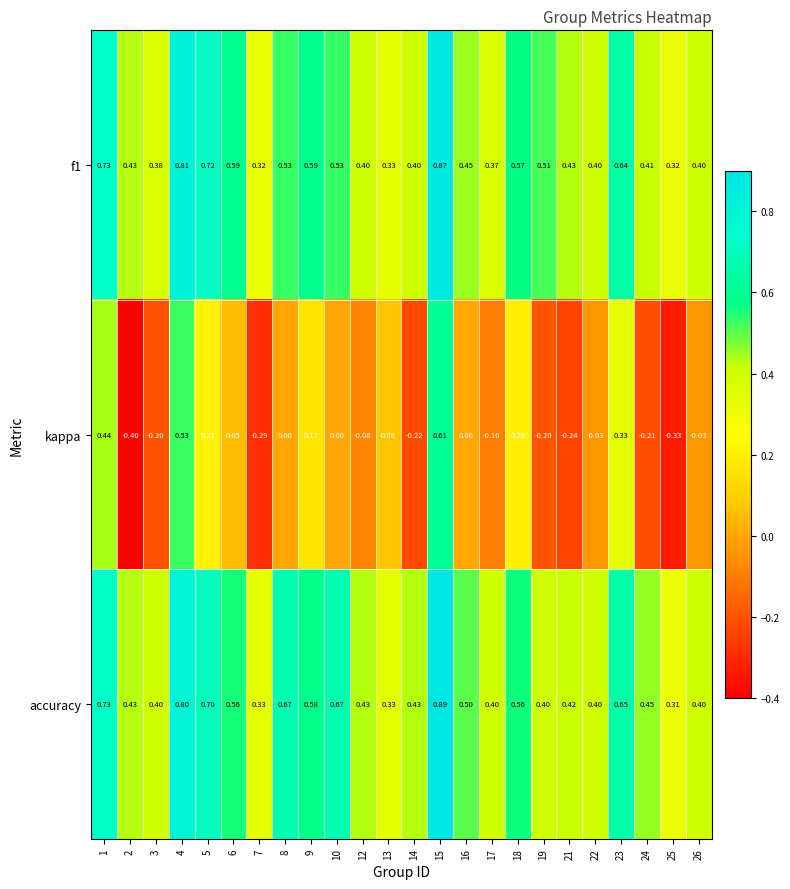

Between 5 and 25, which series saw the biggest shift?

kappa